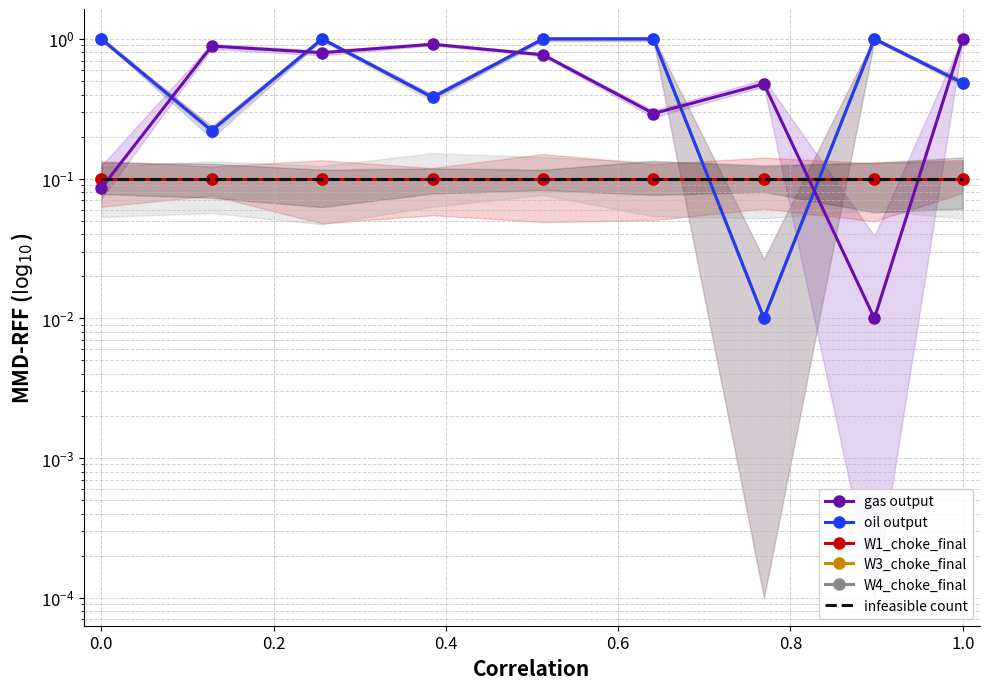

After their last crossing, which series has the higher values: oil output or gas output?

gas output